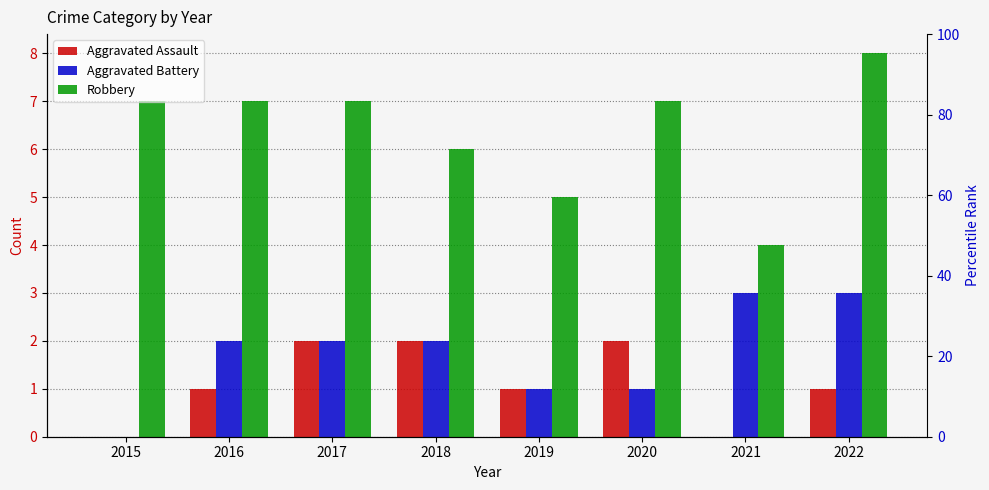

What are all the series names shown in the legend?

Aggravated Assault, Aggravated Battery, Robbery